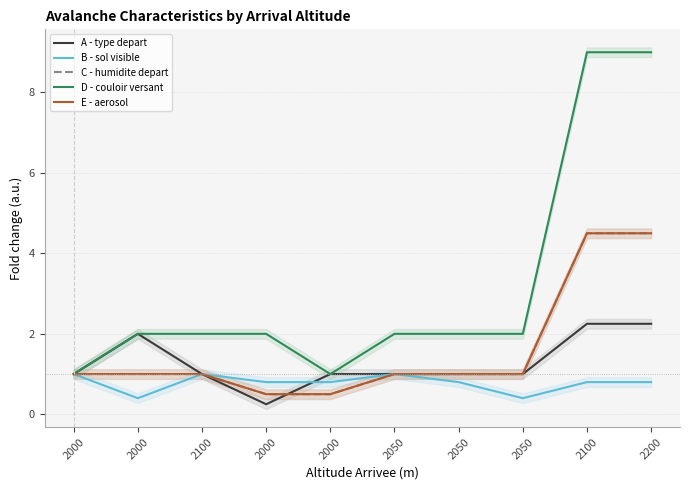

Rank the series by their maximum value, from lowest to highest.

B - sol visible, A - type depart, C - humidite depart, E - aerosol, D - couloir versant